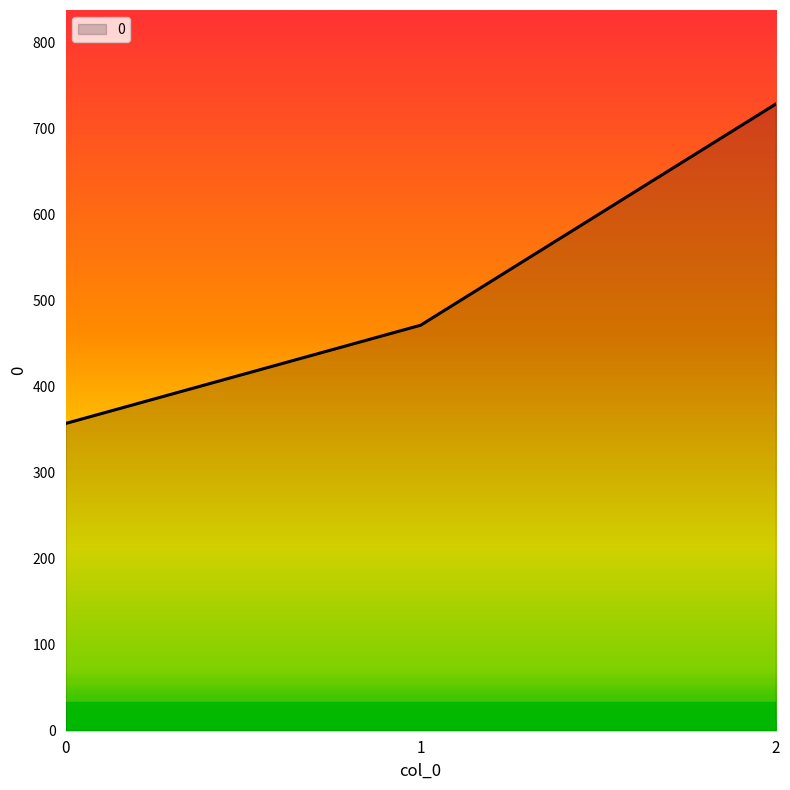

Reading right to left, list all the values displayed in this chart.

2=728.6	1=471.4	0=357.1